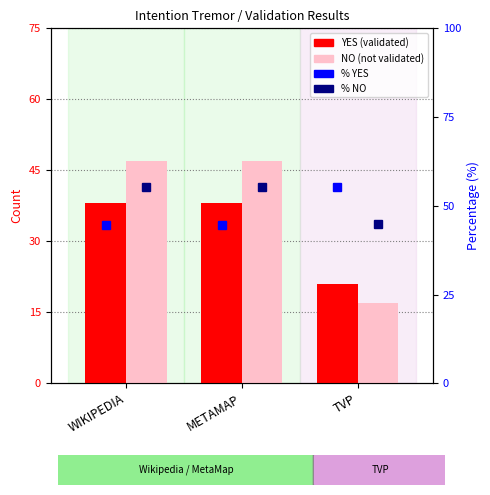

Which series has the largest total across all categories?

NO %